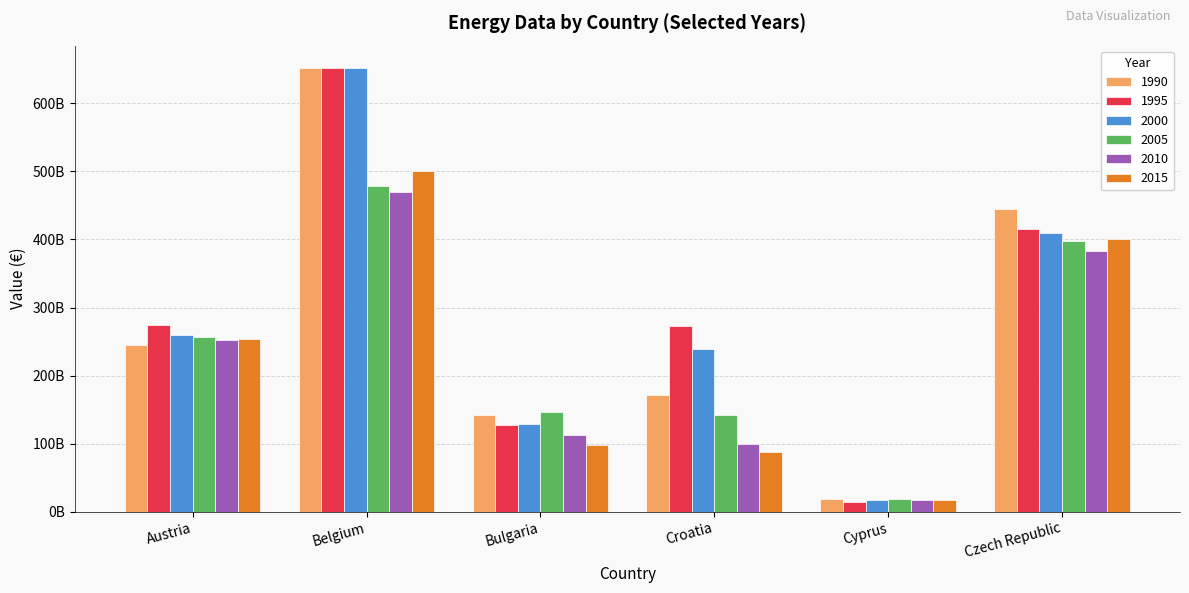

What are all the series names shown in the legend?

1990, 1995, 2000, 2005, 2010, 2015